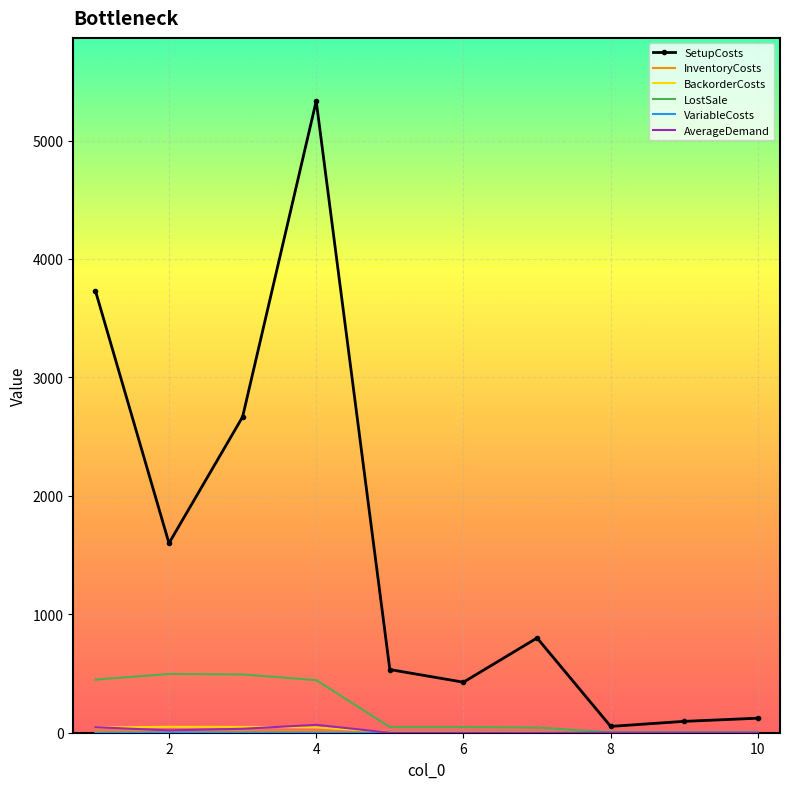

What is the difference between the maximum and minimum values in the SetupCosts series?

5280.0